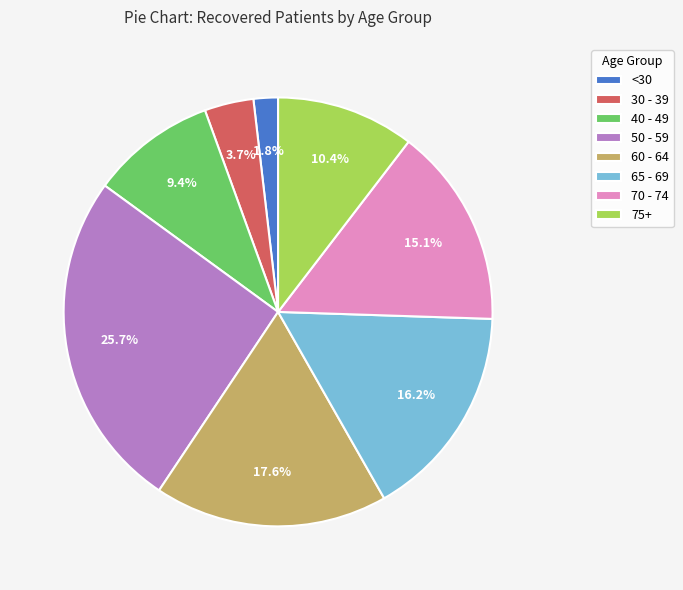

How much of the chart is everything except 70 - 74?

84.9%